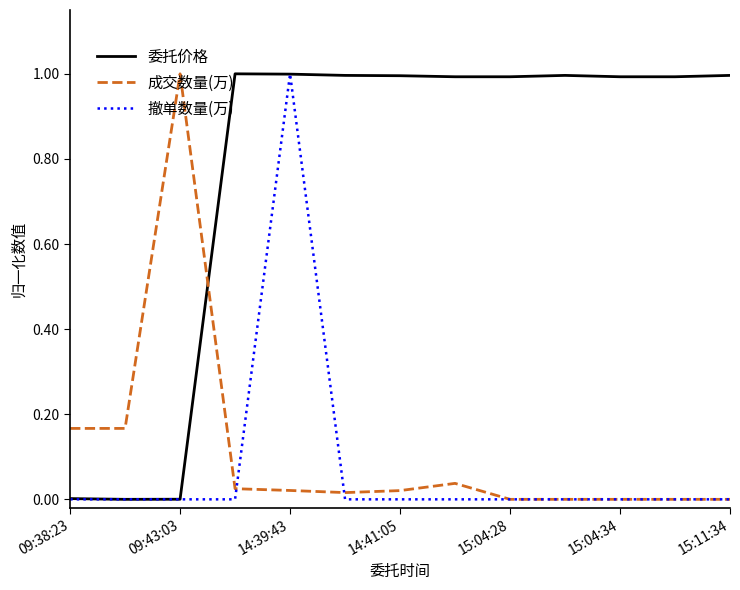

Count the number of categories in the chart.

13